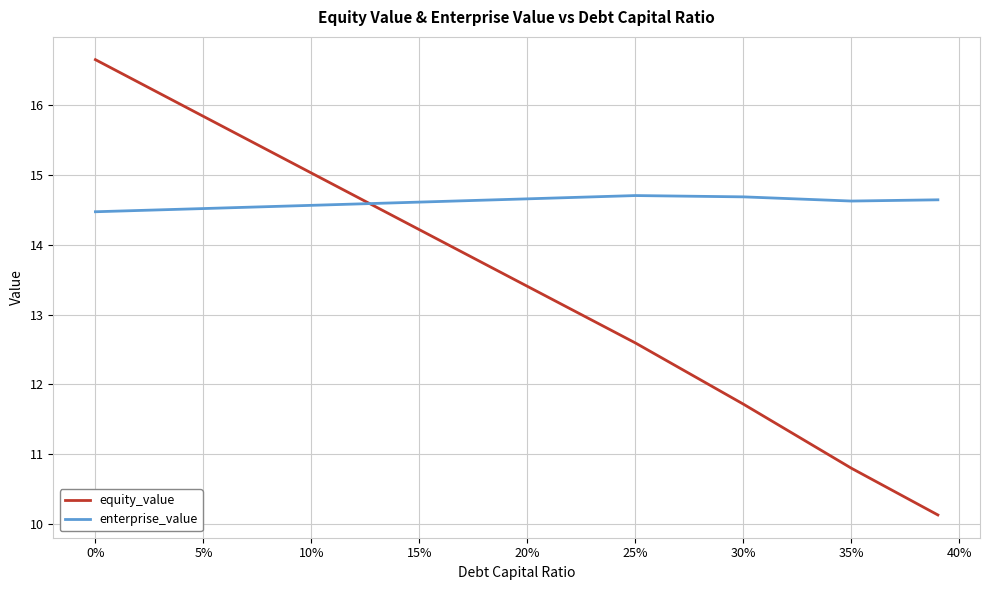

True or false: equity_value has more than 0 points higher than both neighbors.

False